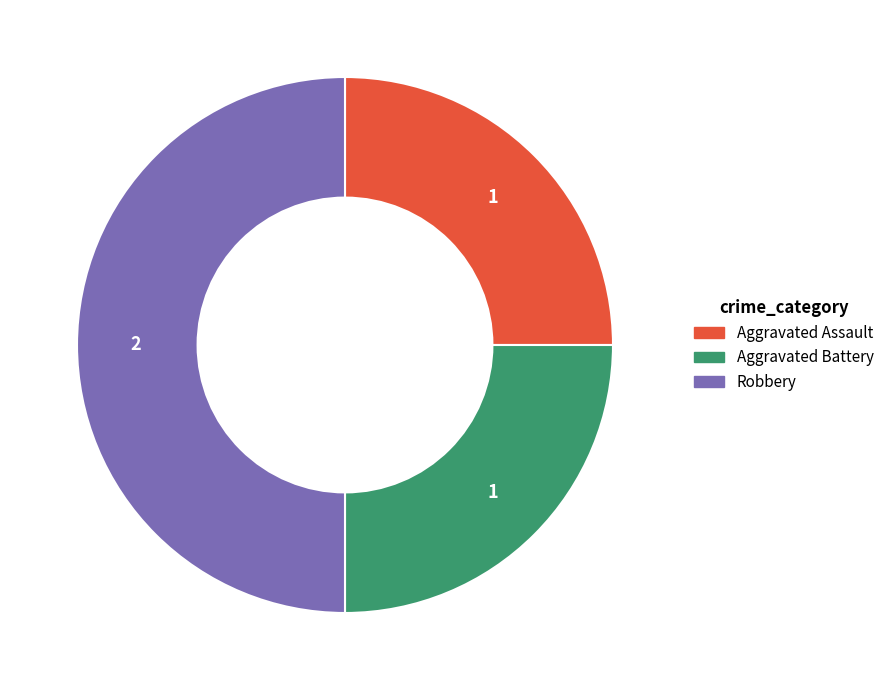

Do Aggravated Assault and Robbery together represent more than half of the pie?

Yes